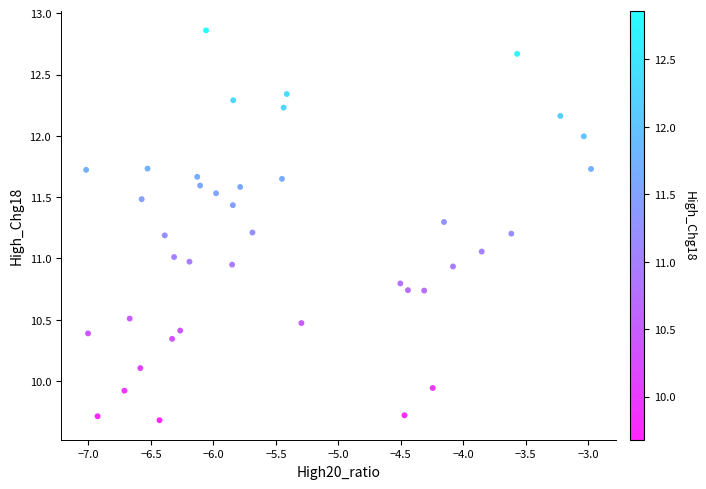

What is the range of X values (max minus min)?

4.0